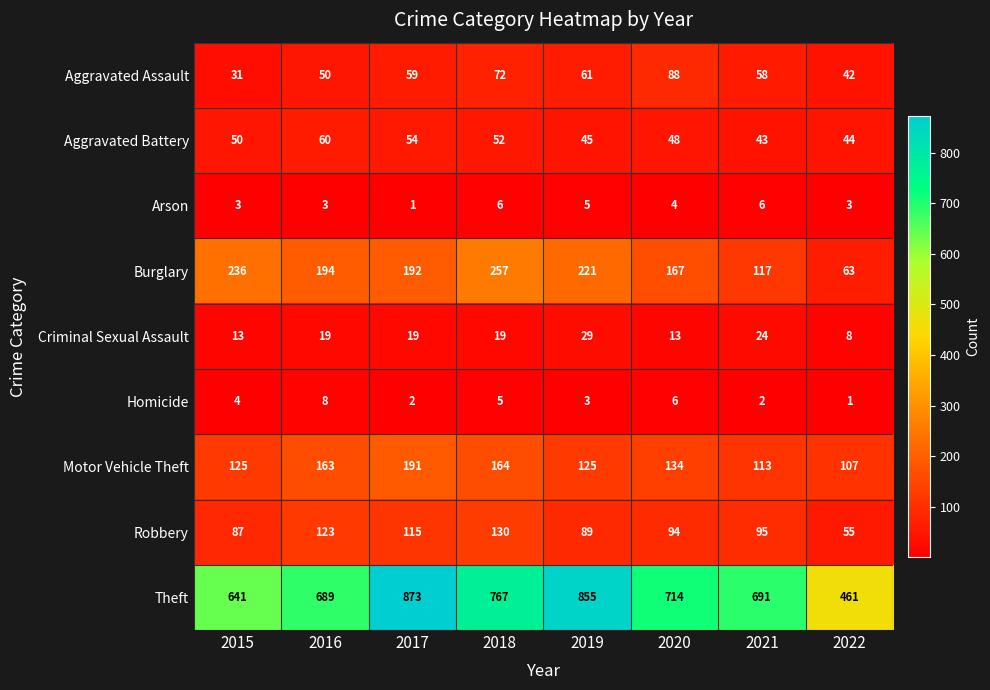

Which category has the lowest value in the Robbery series?

2022